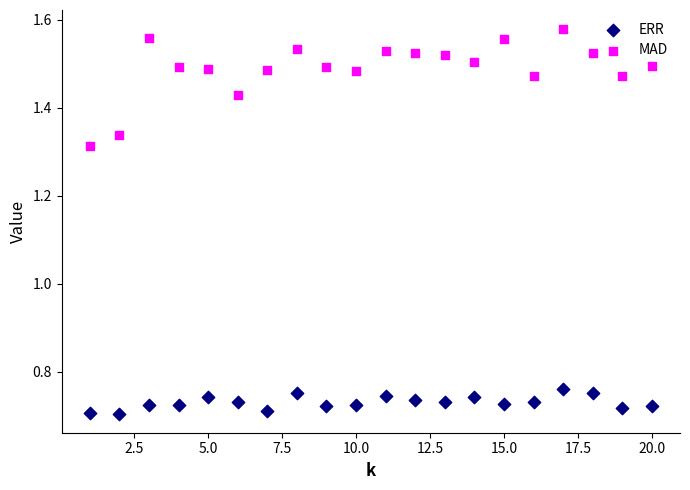

Which series has the widest spread of Y values?

MAD